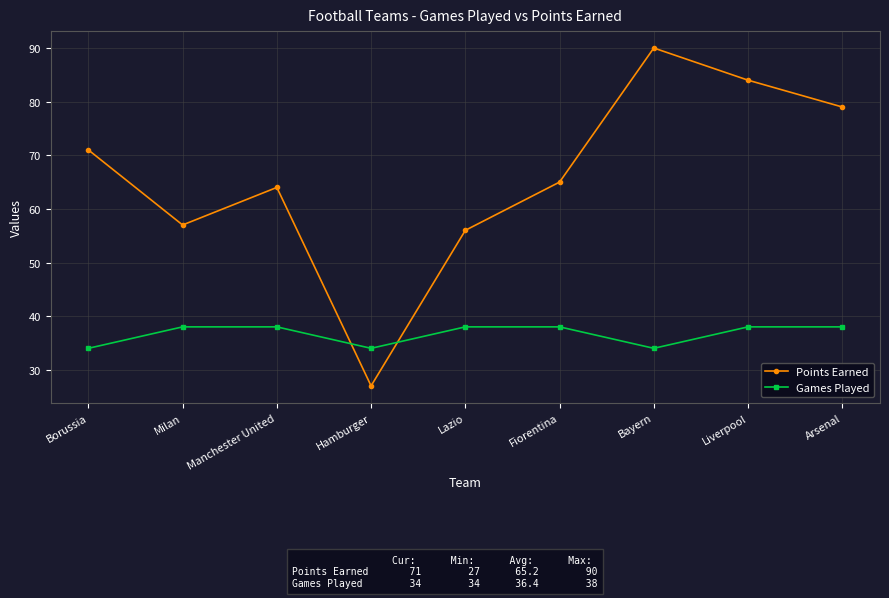

Which series ends up on top after the final intersection of Points Earned and Games Played?

Points Earned